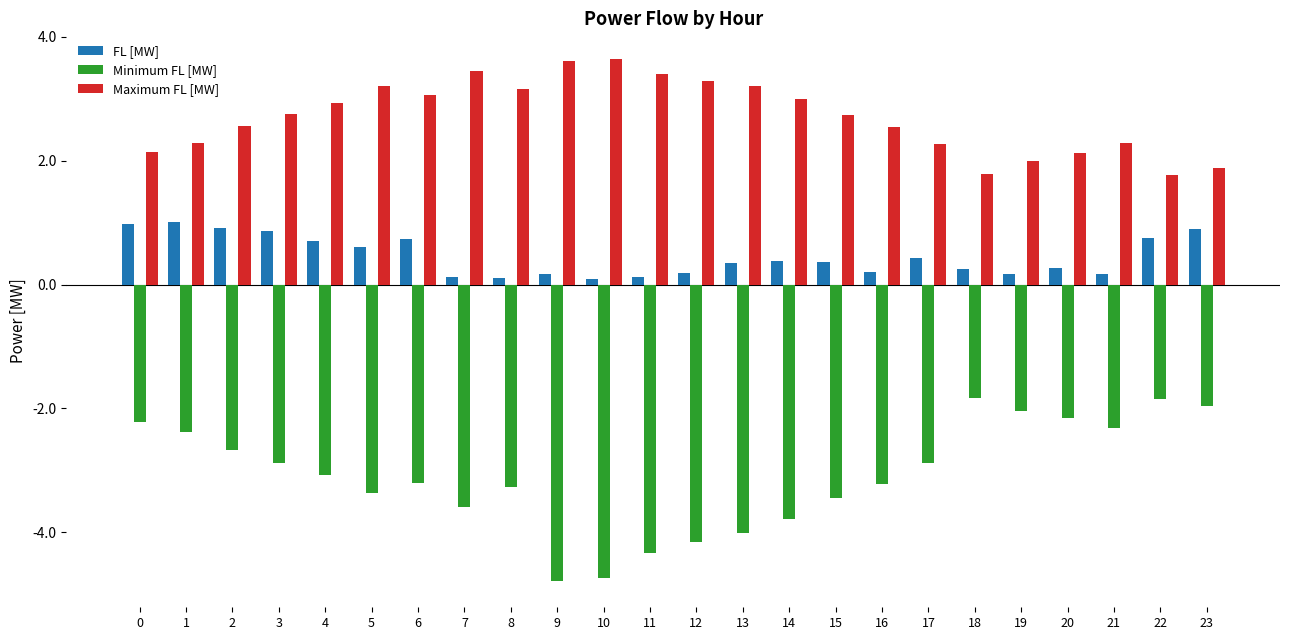

Which series has the widest spread of values?

Minimum FL [MW]